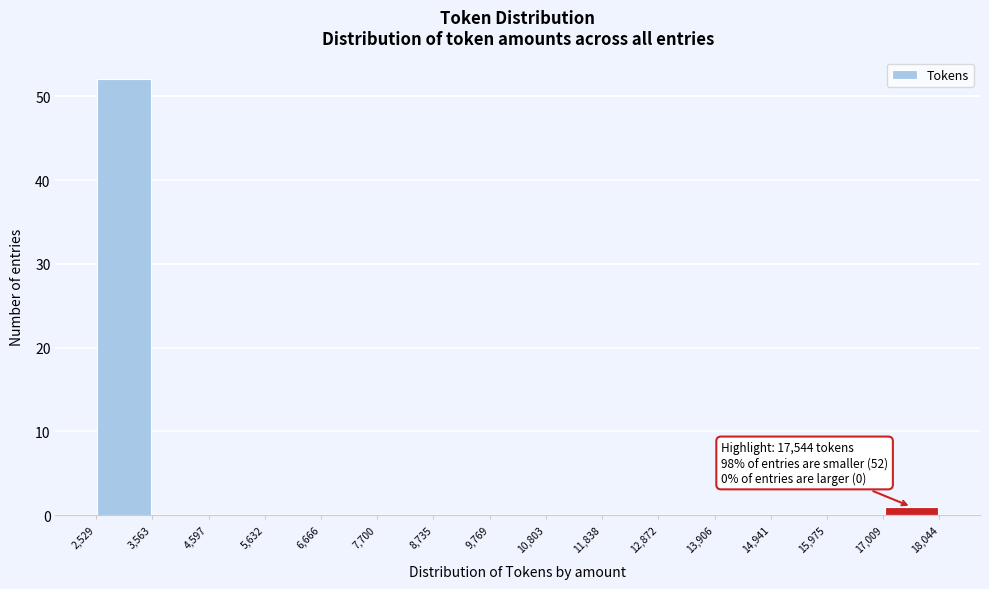

Which range on the x-axis has the tallest bar?

2,529 to 3,563